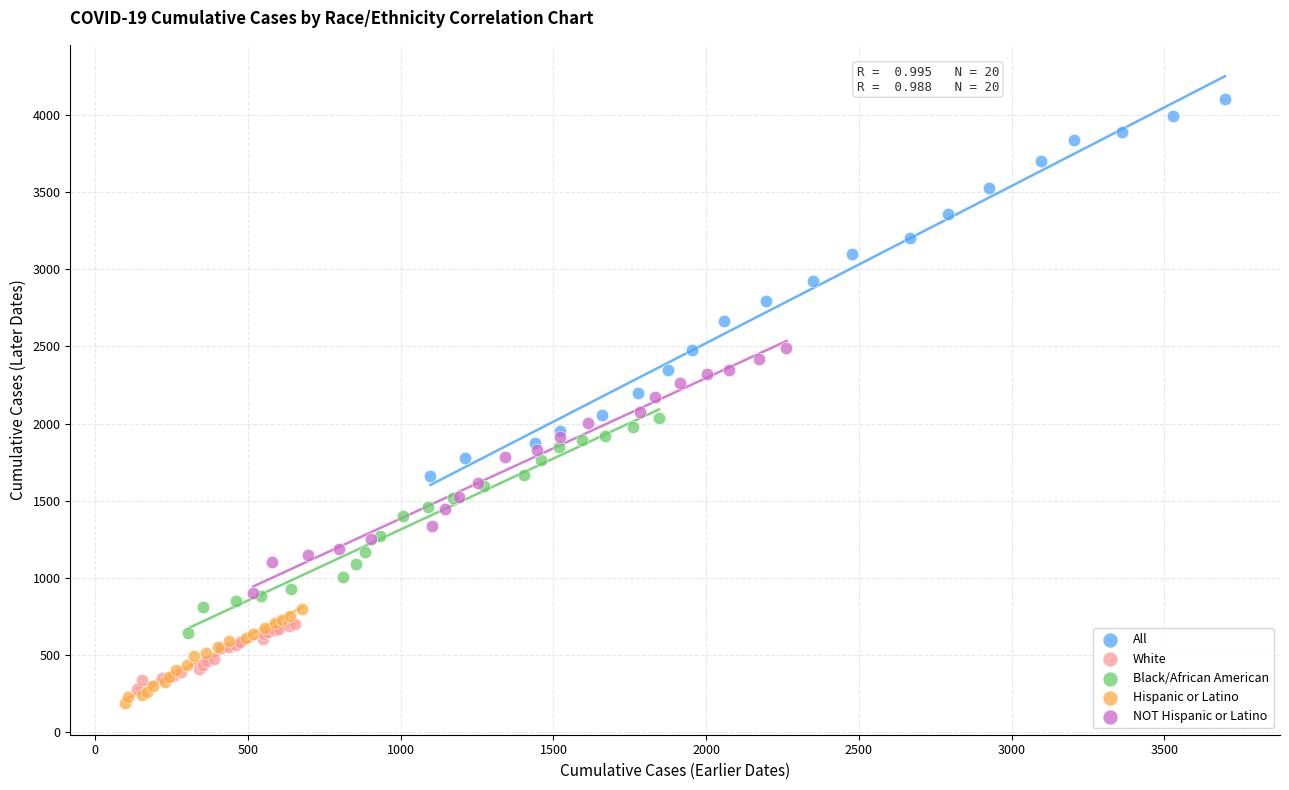

Which series has the largest Y range (max minus min)?

All